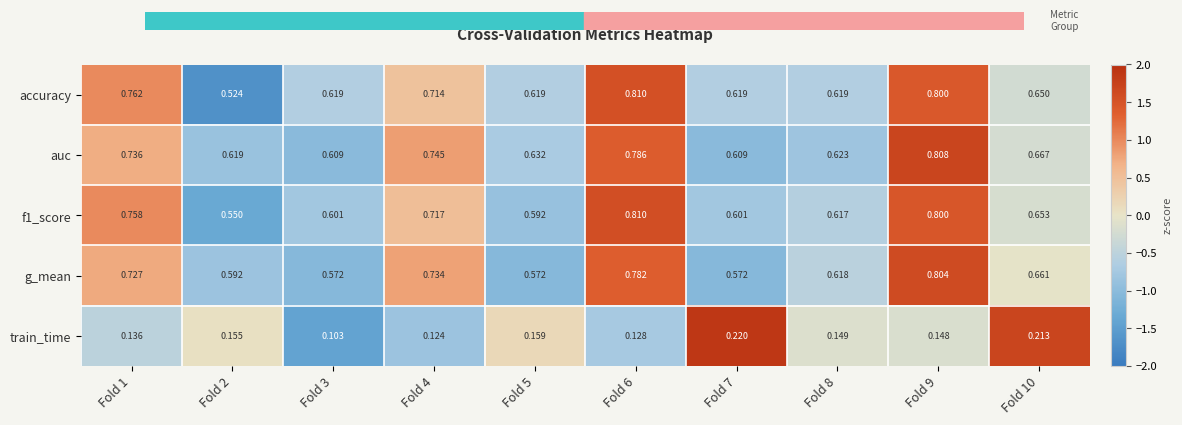

Which series changed the most between Fold 1 and Fold 2?

accuracy